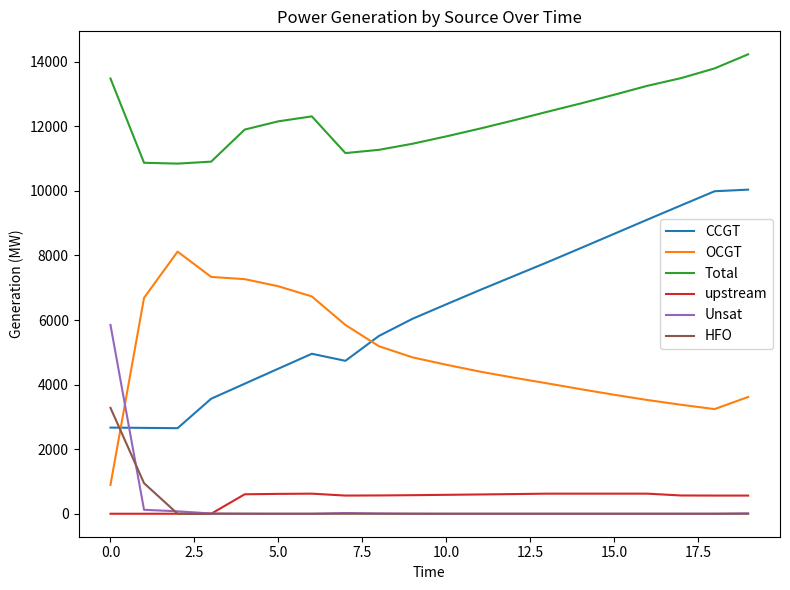

List the series in order of their peak value, highest first.

Total, CCGT, OCGT, Unsat, HFO, upstream